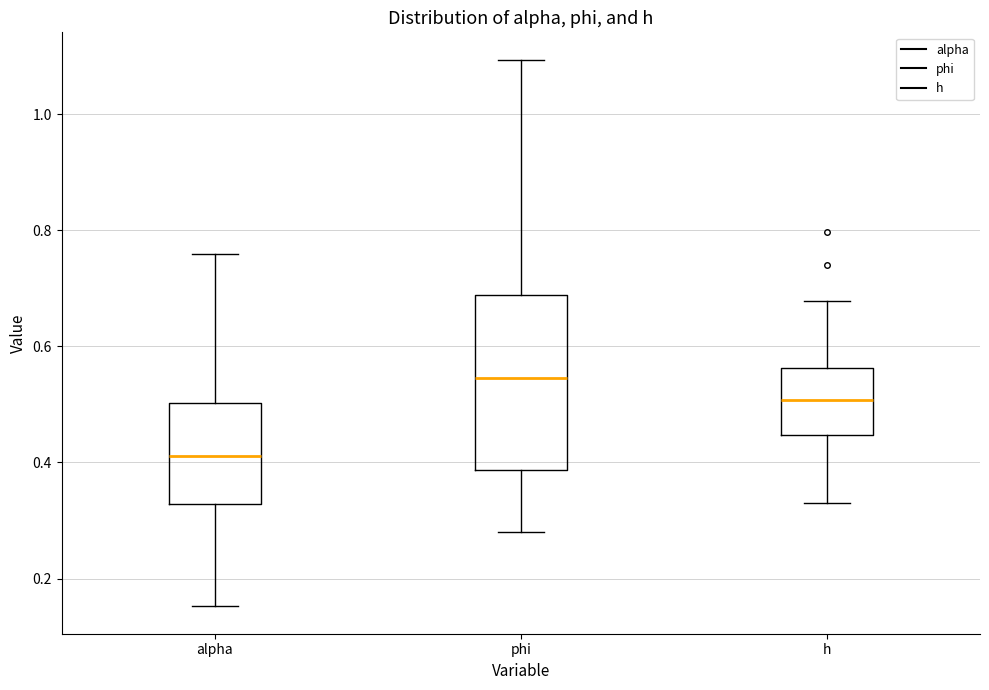

Reading left to right, read every box against the y-axis: the position of its median line, the range the box covers, and the ends of its whiskers. The values are not printed on the chart, so give them approximately, as read against the axis.

alpha: median 0.42, box 0.32 to 0.50, whiskers 0.16 to 0.76
phi: median 0.54, box 0.38 to 0.68, whiskers 0.28 to 1.10
h: median 0.50, box 0.44 to 0.56, whiskers 0.34 to 0.68